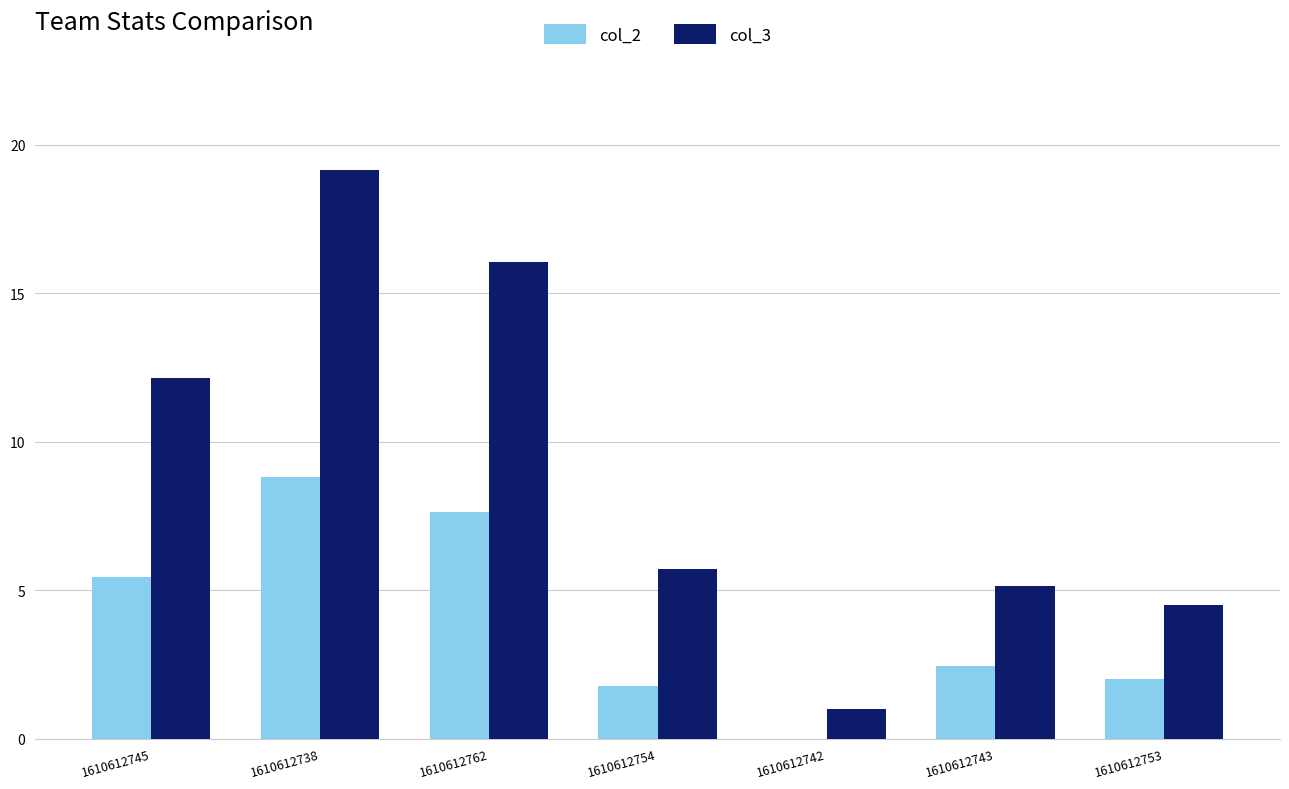

What are all the series names shown in the legend?

col_2, col_3